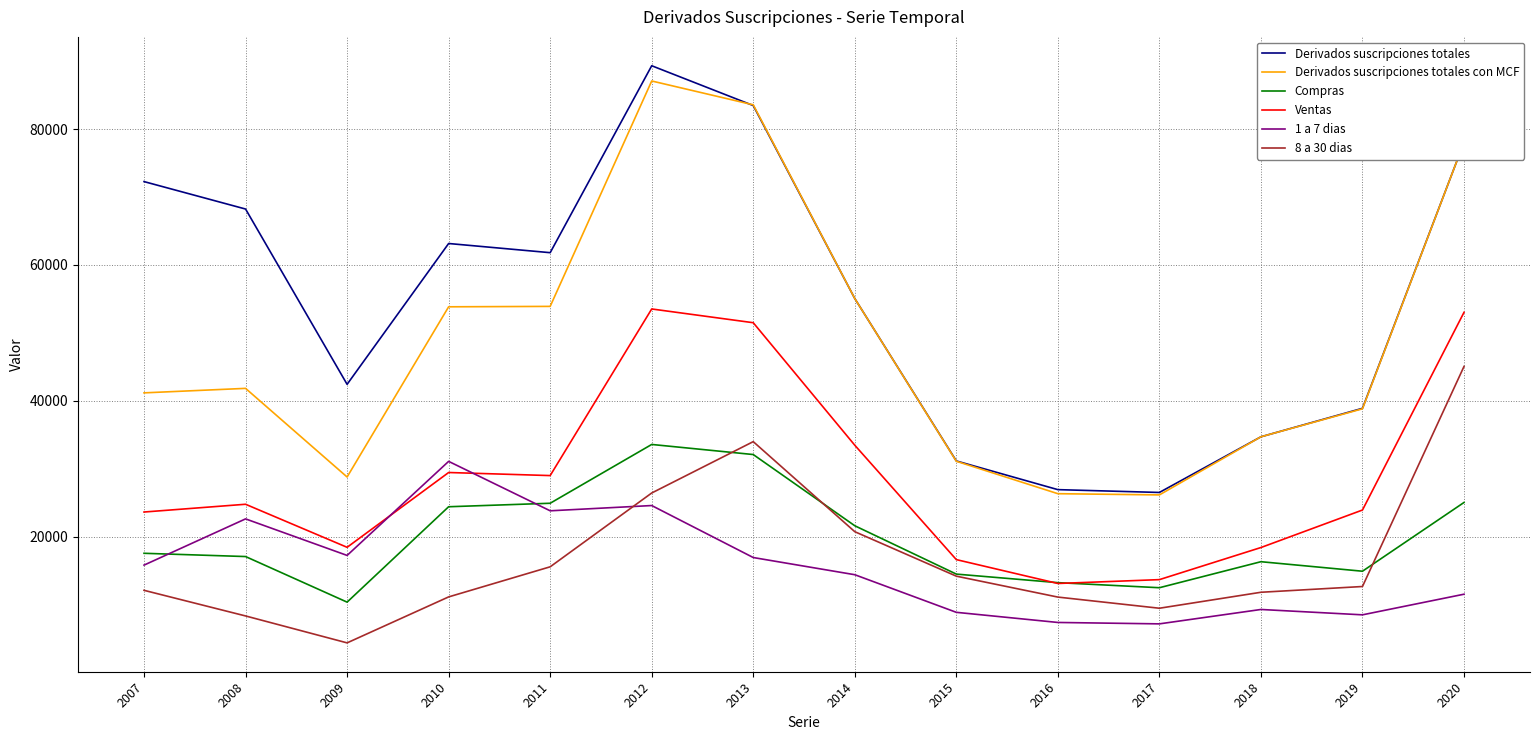

In 1 a 7 dias, how many points are higher than both neighbors (excluding endpoints)?

4